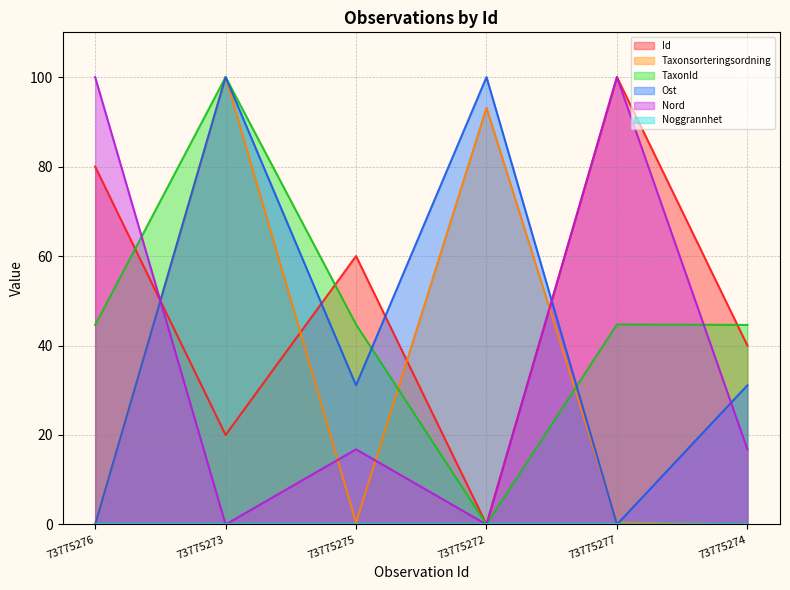

Which series ends up on top after the final intersection of Id and Nord?

Id